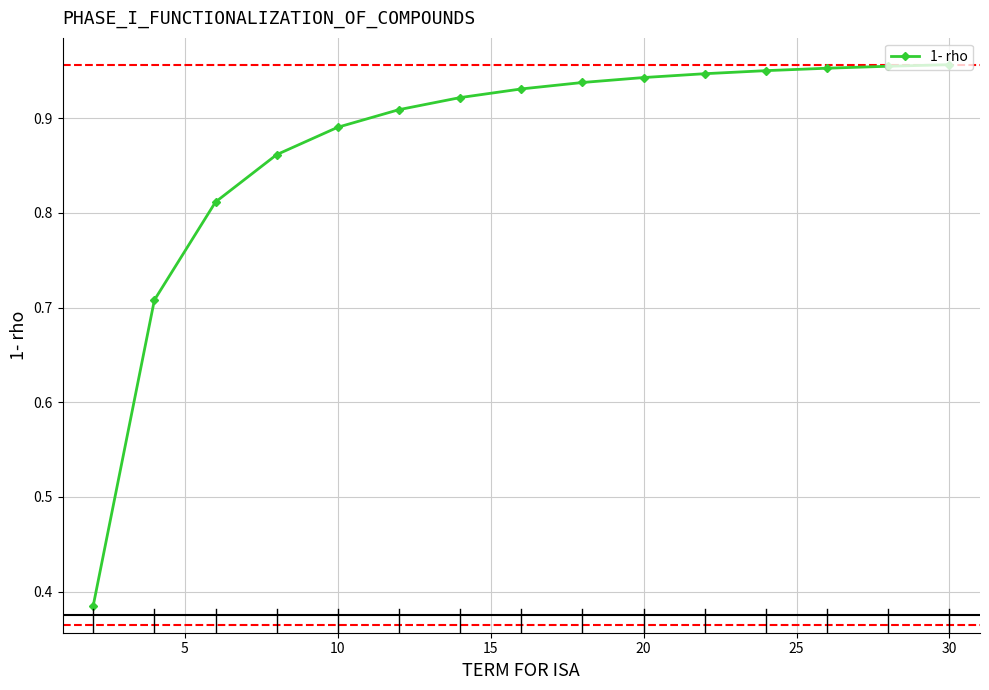

What is the difference between the maximum and minimum values?

0.6